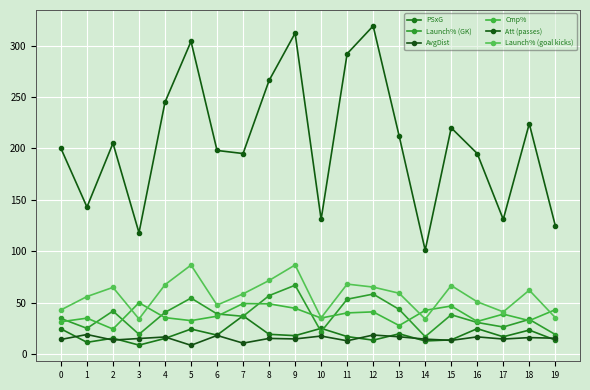

True or false: PSxG and Cmp% cross at least once.

False